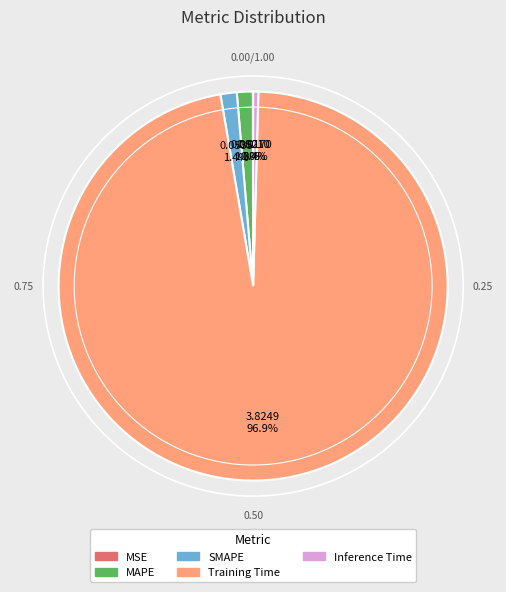

Which category accounts for the majority?

Training Time